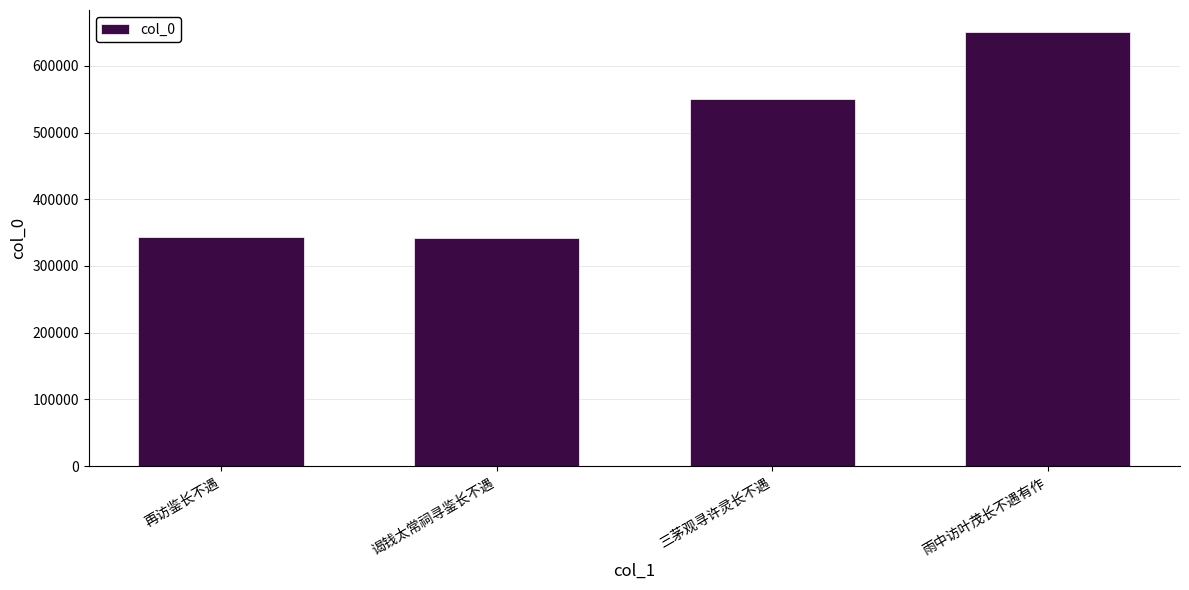

What is the difference between the maximum and minimum values?

309563